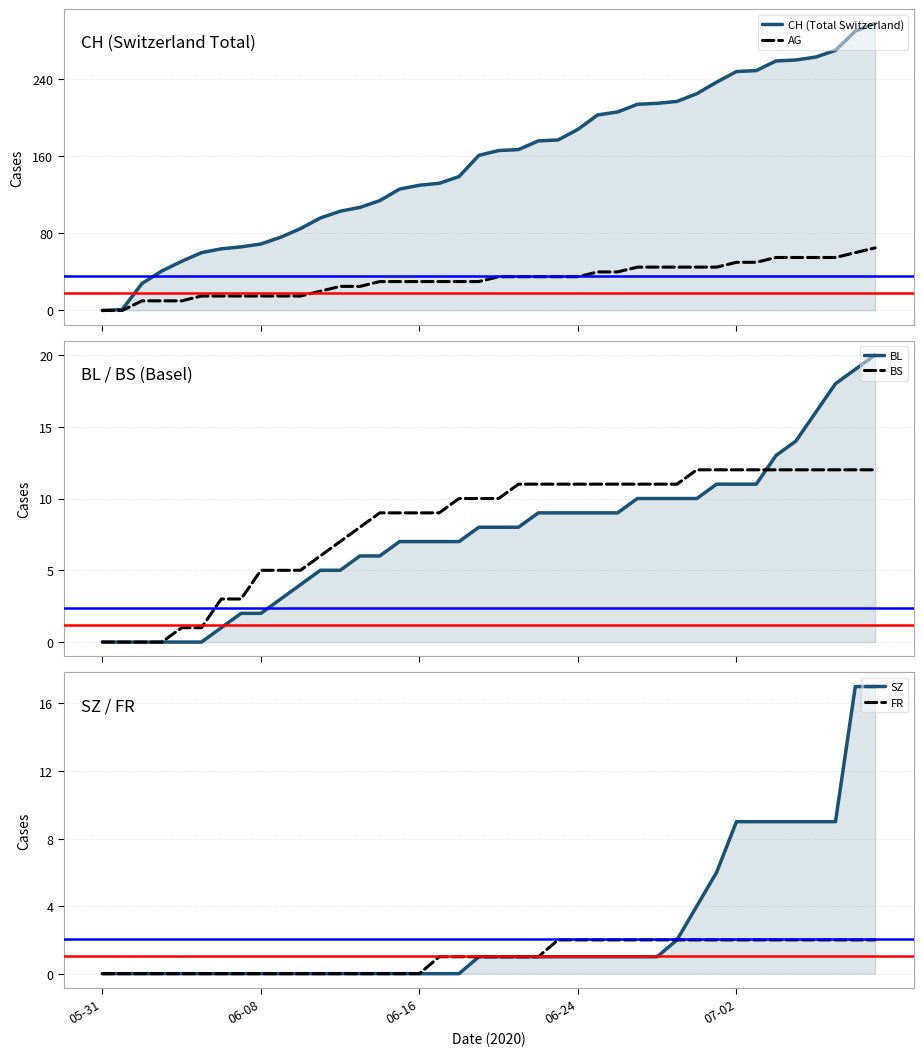

How many lines are shown in the chart?

6